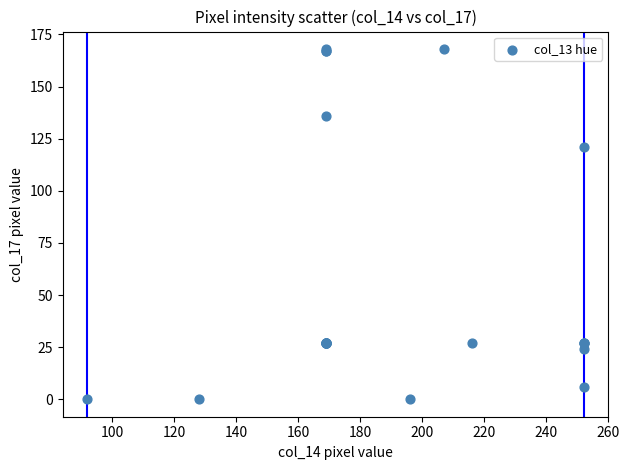

What Y value in the scatter plot is closest to 84?

121